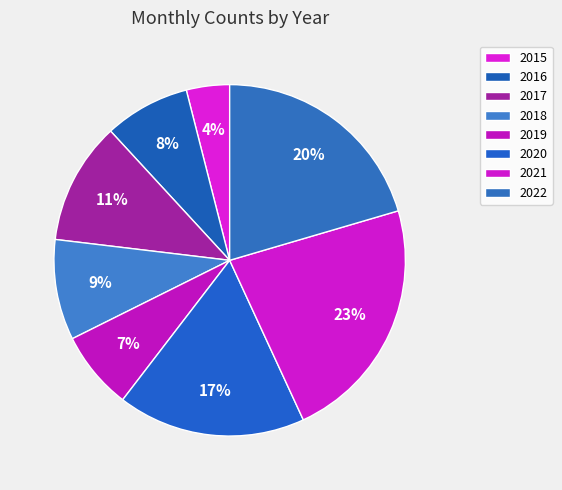

Count the number of slices in the pie.

8